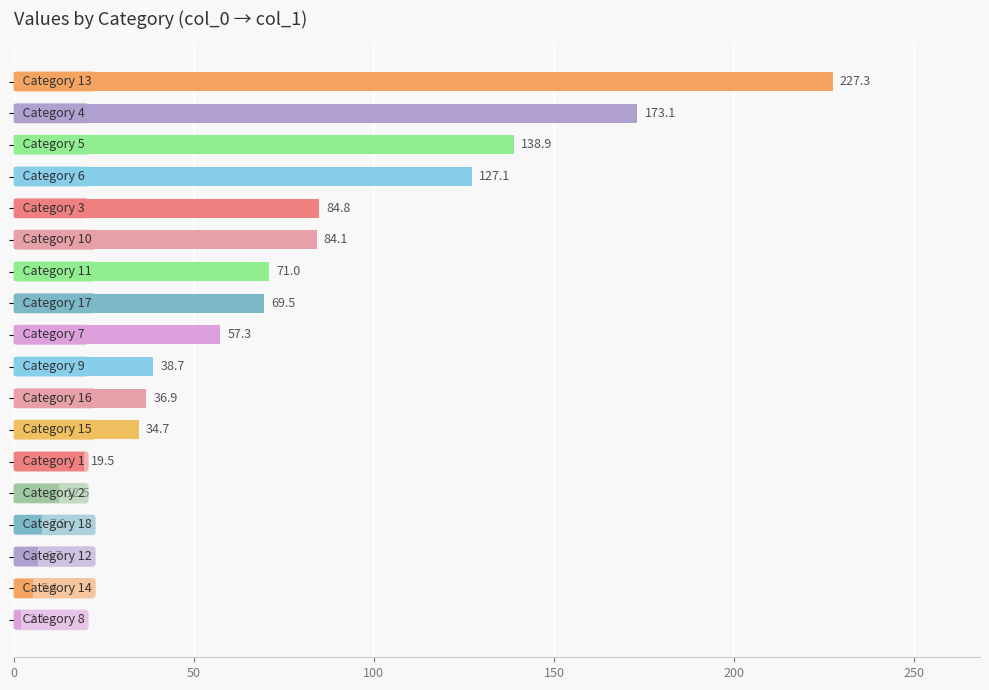

What is the difference between the second highest and second lowest values?

167.7